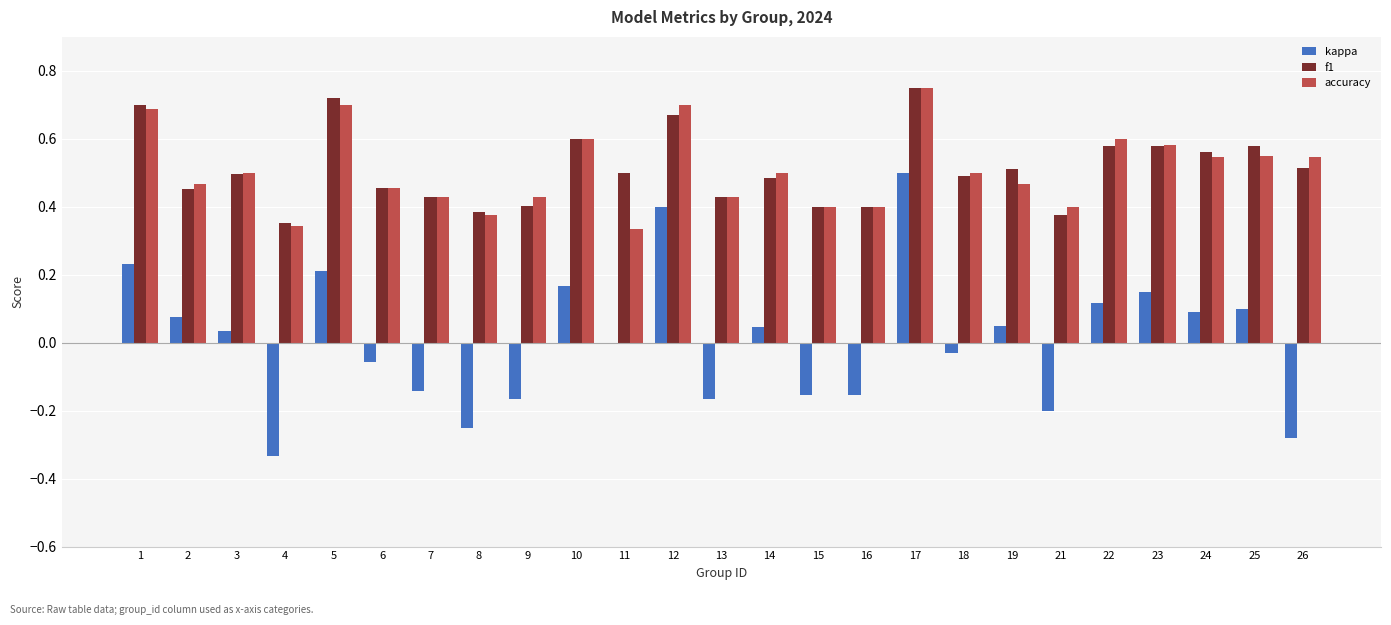

How many data points does each series have?

25